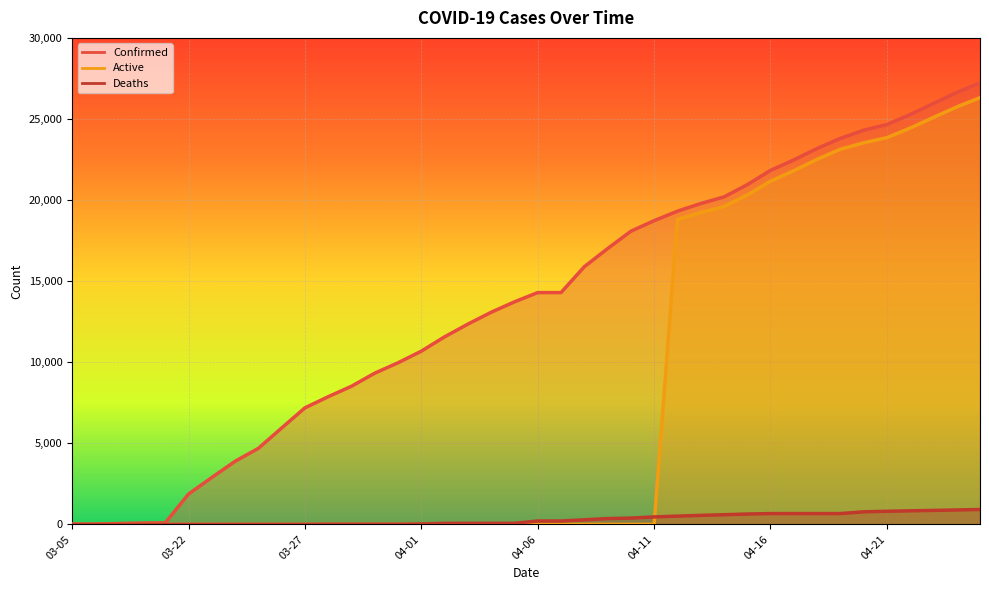

The Active series shows 0 at 04-09. True or false?

True